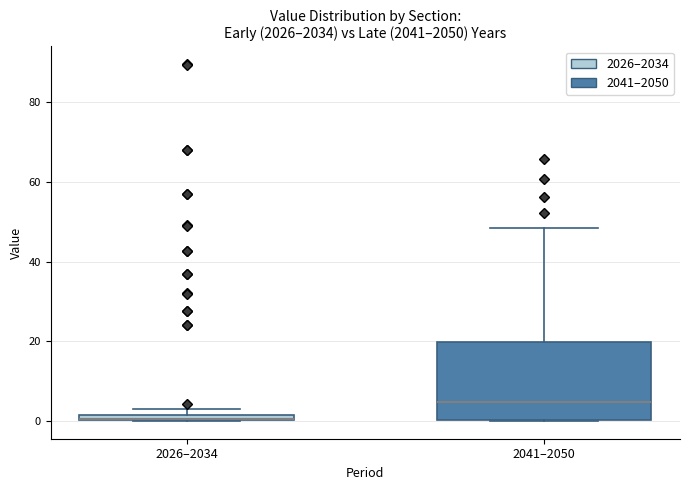

Where is the upper edge of the box for 2026–2034 on the y-axis? The values are not printed on the chart, so give them approximately, as read against the axis.

2